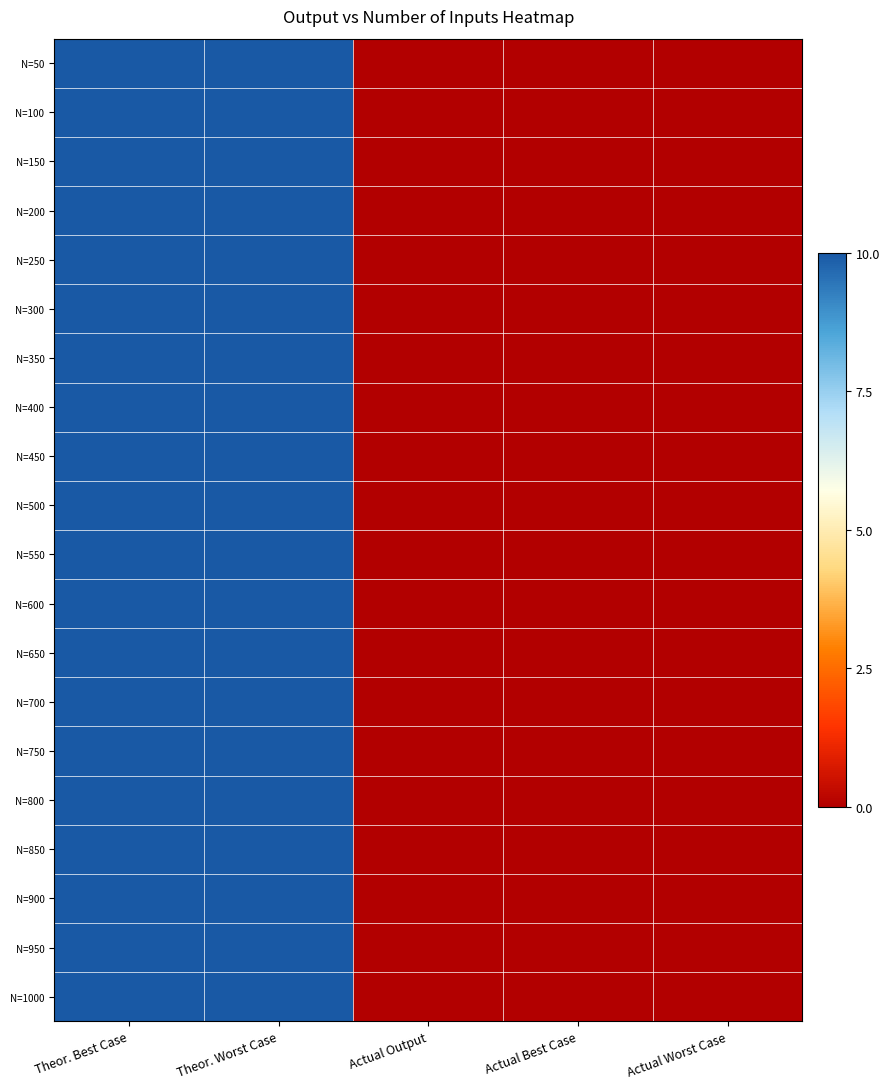

How many series are shown in this chart?

20